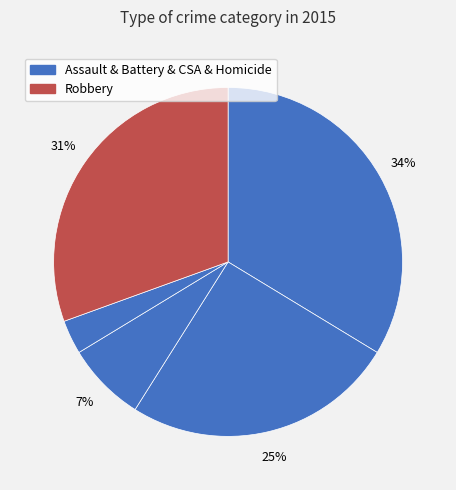

To the nearest percent, what is the difference between the largest and smallest slice percentages?

31%